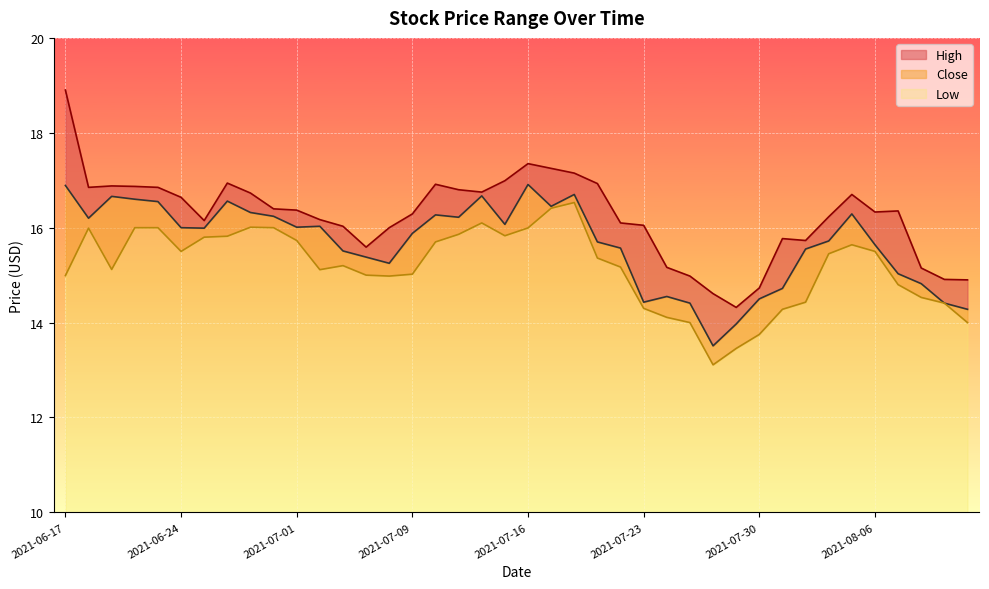

The value of High at 2021-07-08 is 8.3. True or false?

False